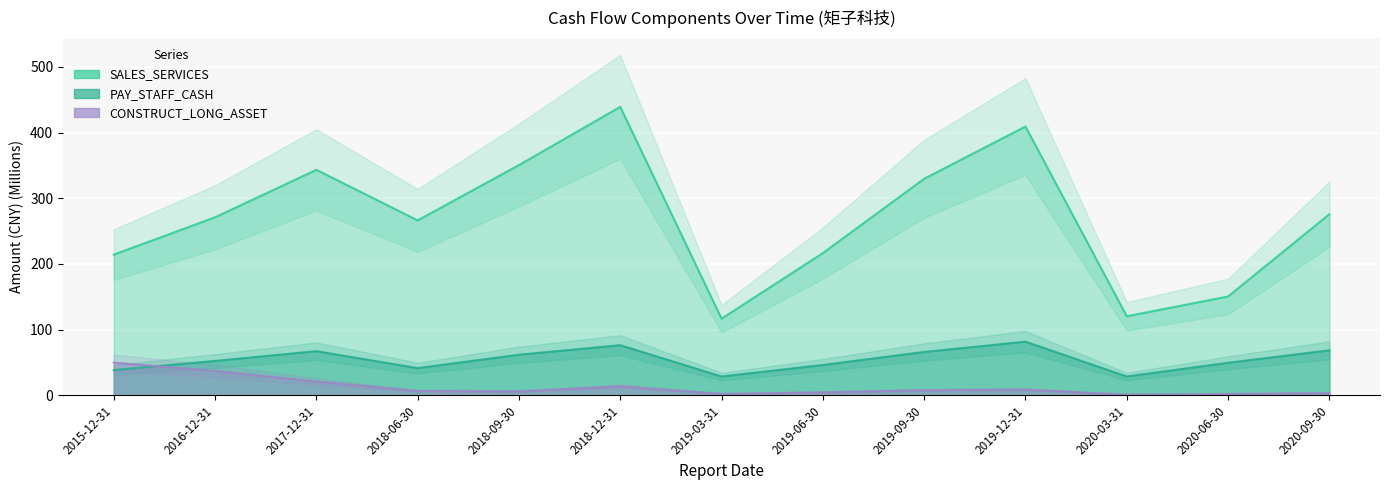

True or false: SALES_SERVICES and PAY_STAFF_CASH cross at least once.

False